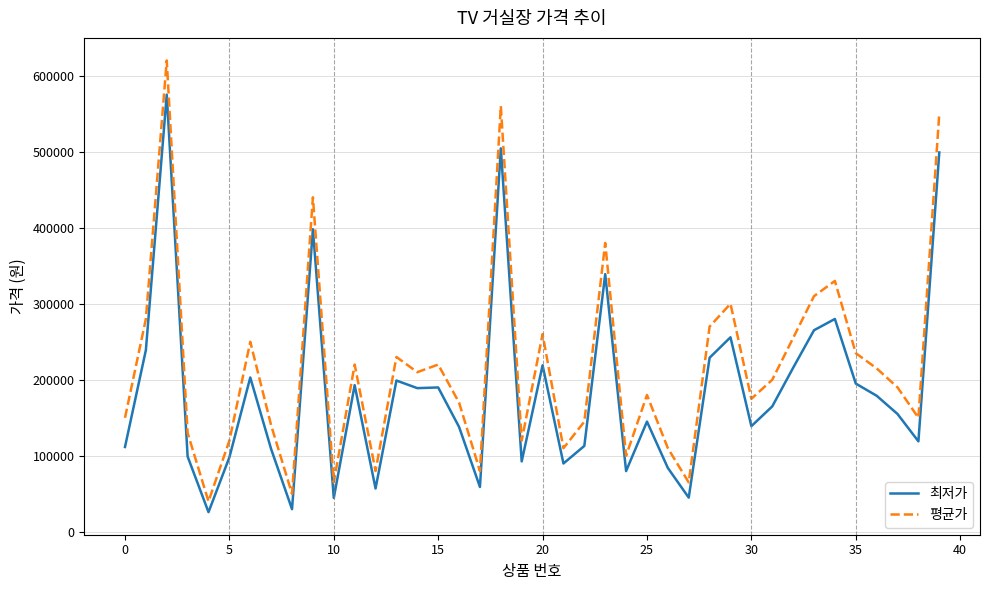

Which series has the largest range (max minus min)?

평균가